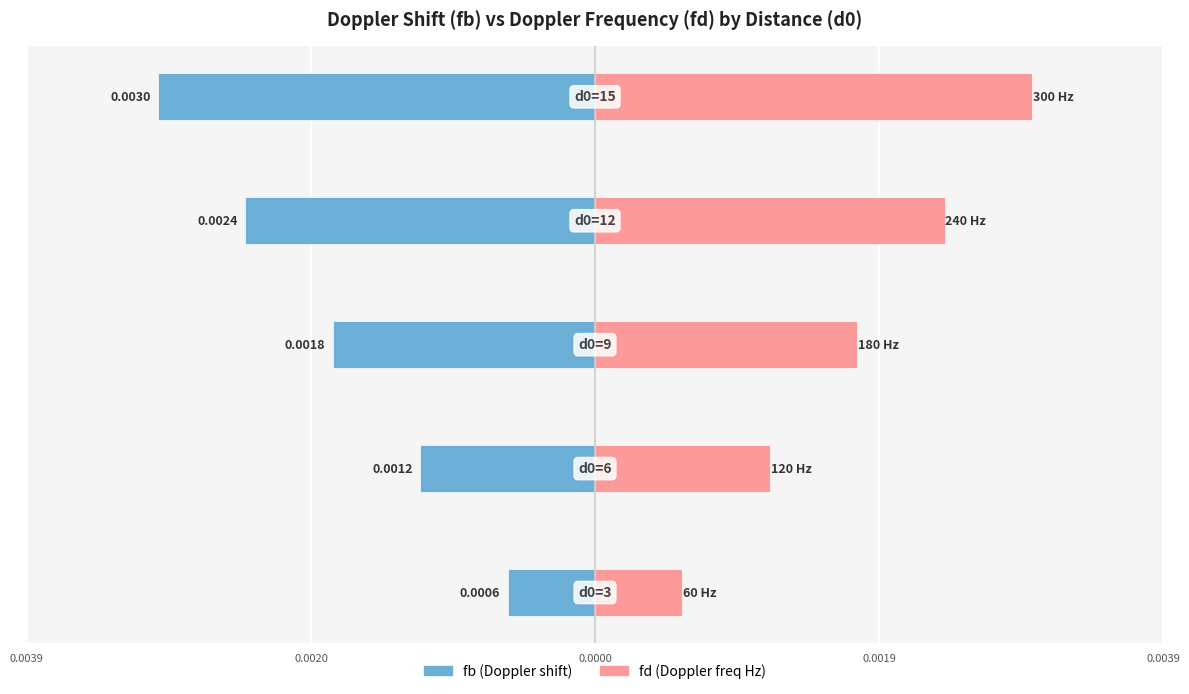

How many bars are there in each group?

2